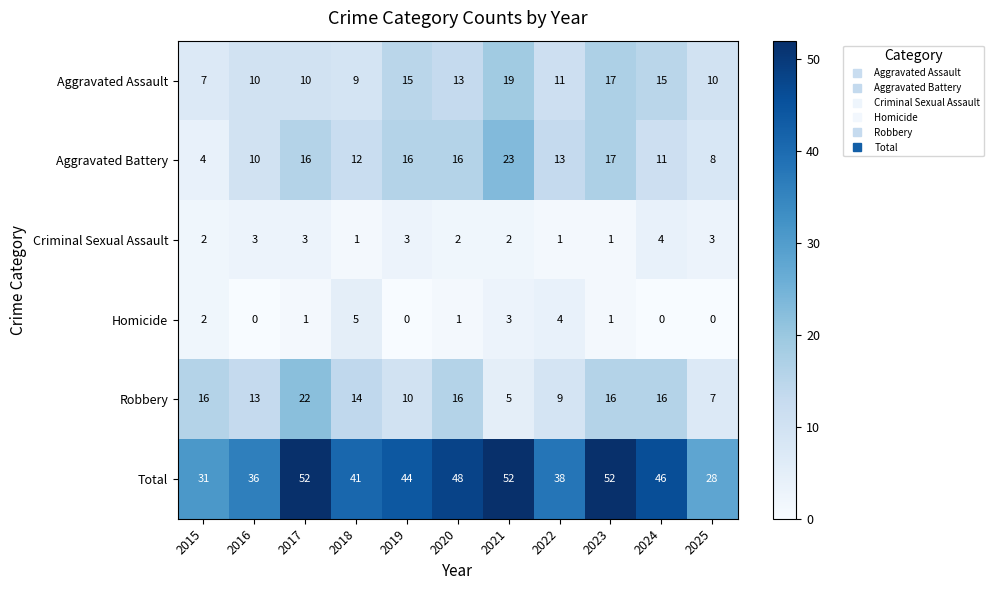

Which series has the widest spread of values?

Total